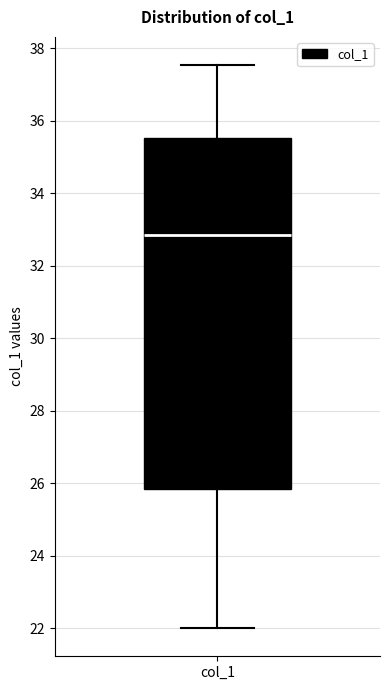

Read this box plot against the y-axis: the position of the median line, the range covered by the box, and the ends of both whiskers. The values are not printed on the chart, so give them approximately, as read against the axis.

median 32.8, box 25.8 to 35.6, whiskers 22.0 to 37.6